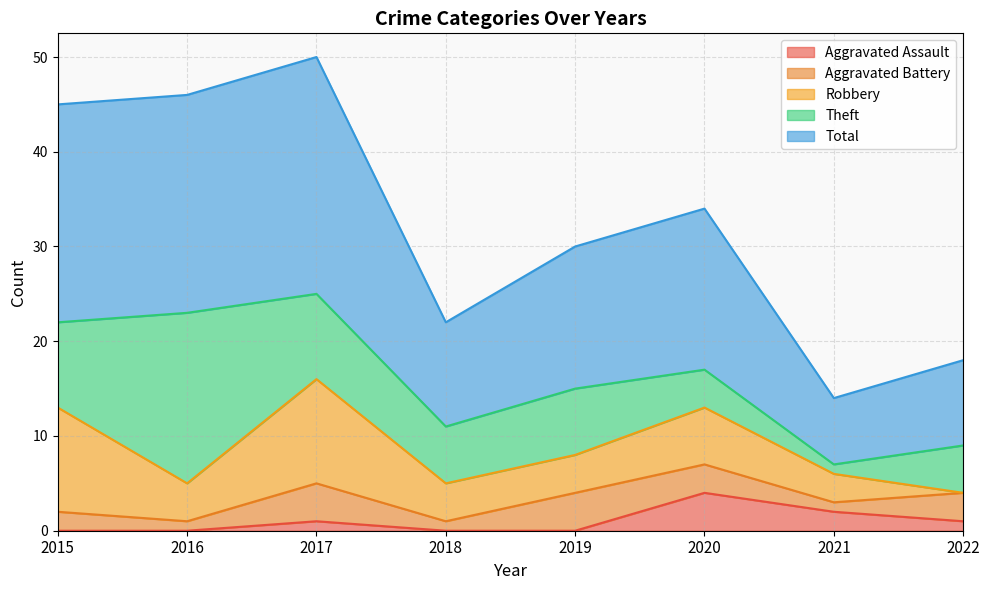

True or false: Total and Aggravated Battery cross at least once.

False